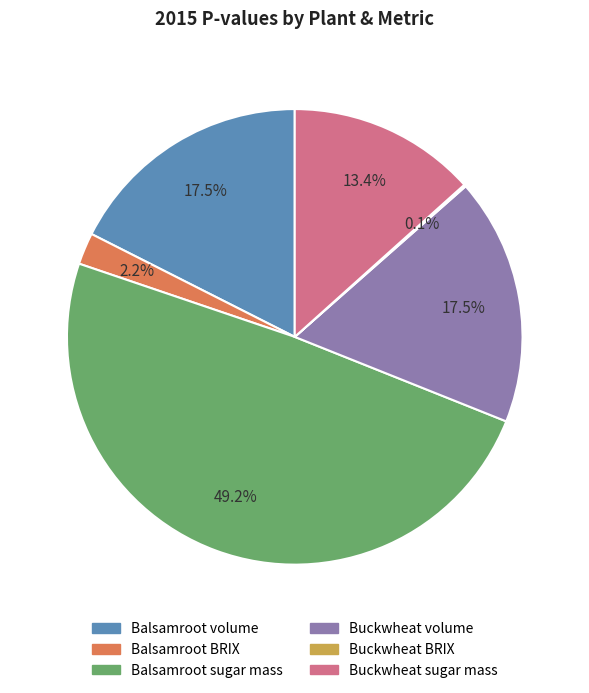

Is the sum of Balsamroot sugar mass and Balsamroot BRIX greater than half?

Yes